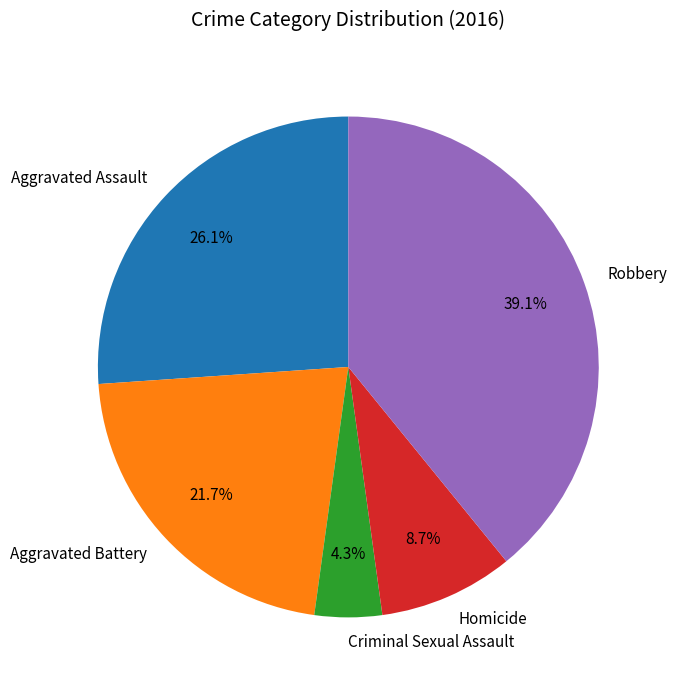

How many segments does this pie chart have?

5